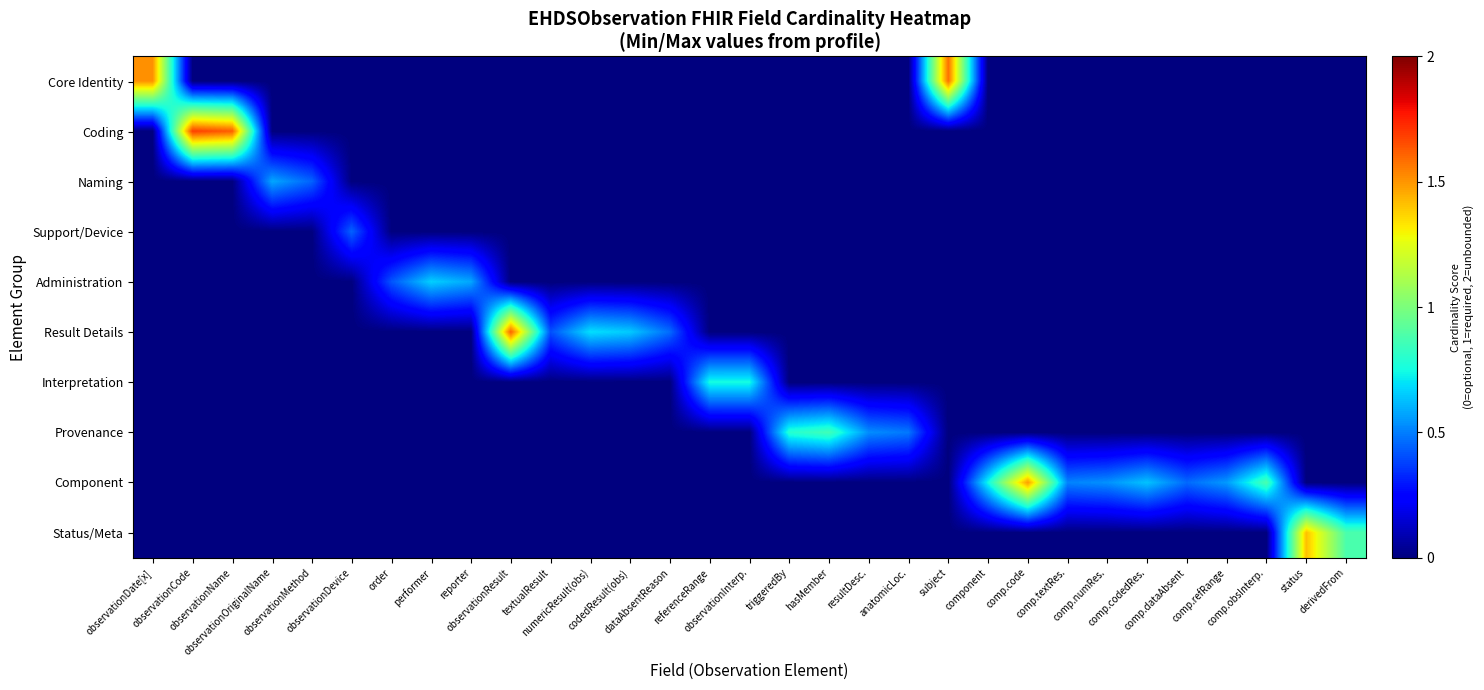

At how many categories does at least one series exceed 0?

31